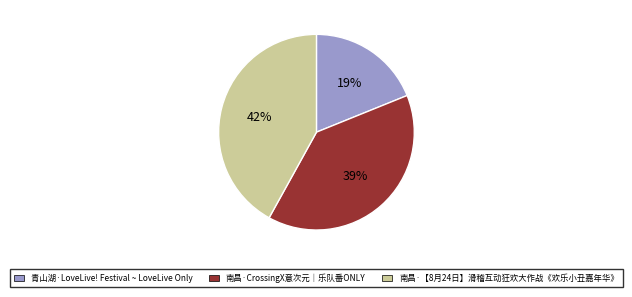

Rank the categories by value from highest to lowest.

南昌·【8月24日】滑稽互动狂欢大作战《欢乐小丑嘉年华》, 南昌·CrossingX意次元｜乐队番ONLY, 青山湖·LoveLive! Festival ~ LoveLive Only